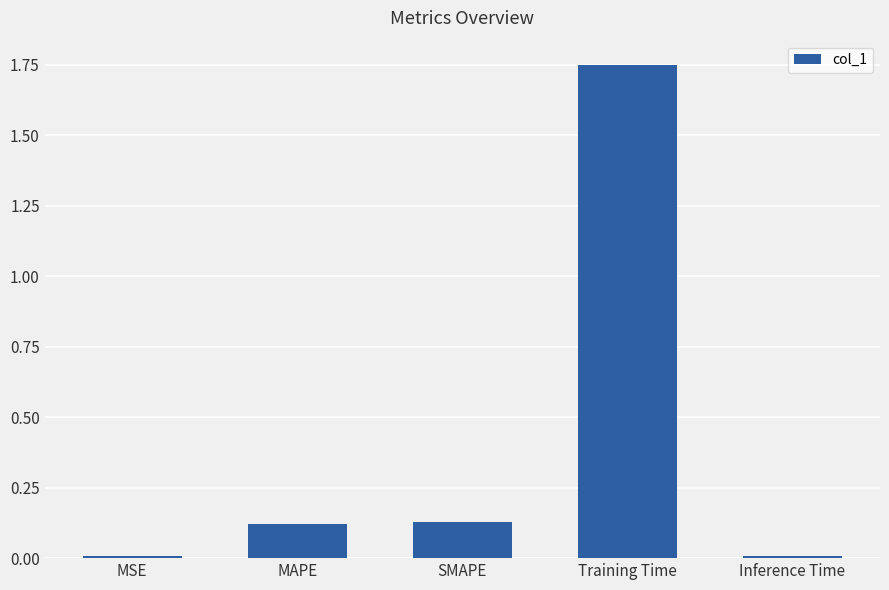

What is the sum of all values?

2.0